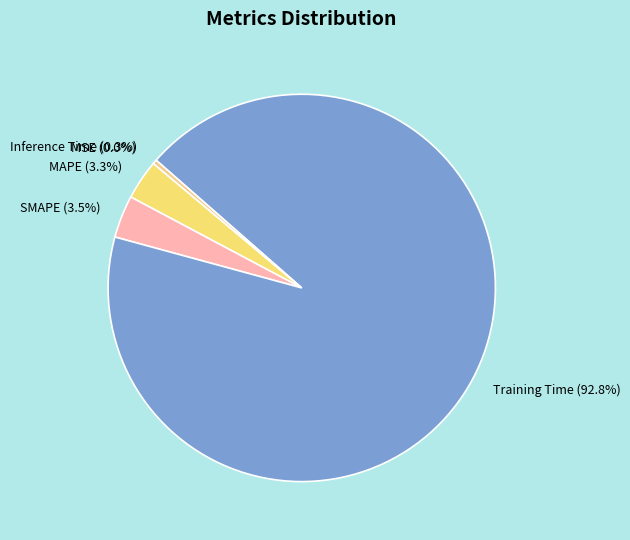

Between Inference Time and Training Time, which is larger?

Training Time